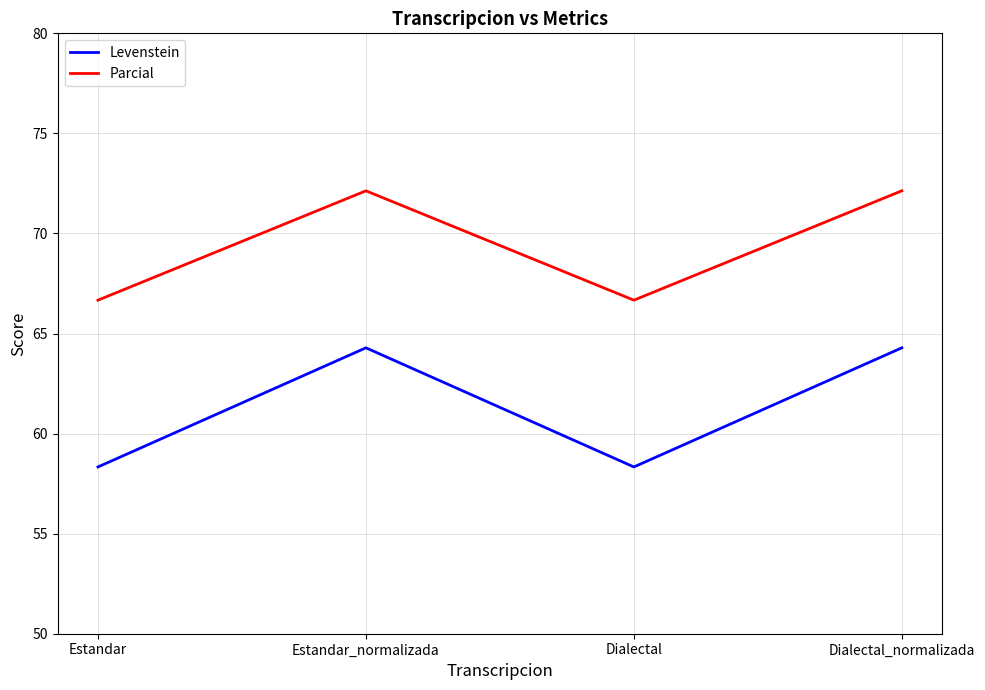

How many lines are shown in the chart?

2